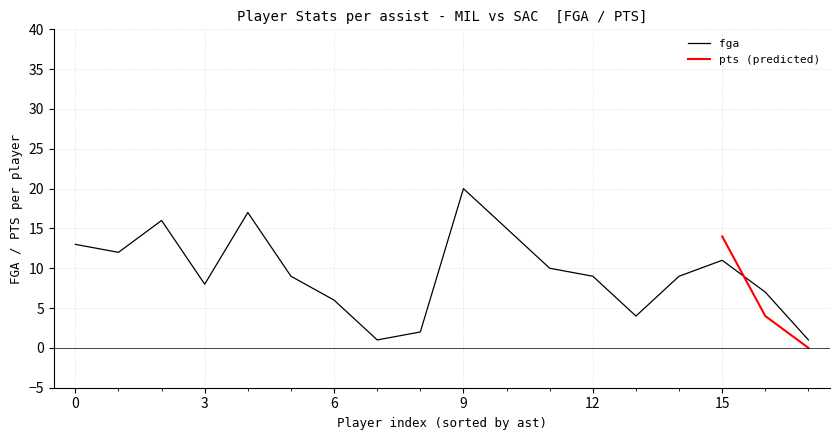

What is the maximum value for fga?

20